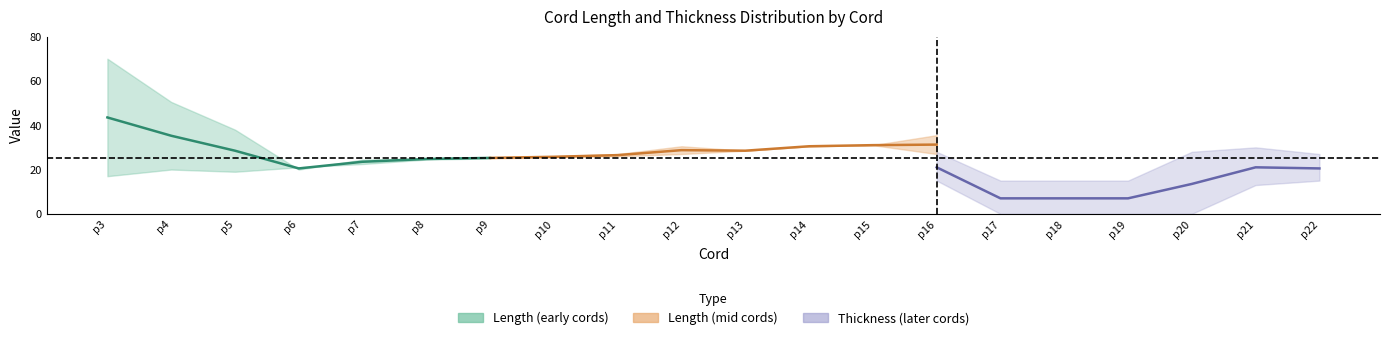

True or false: Length_lower has a value of 61.4 at p17.

False